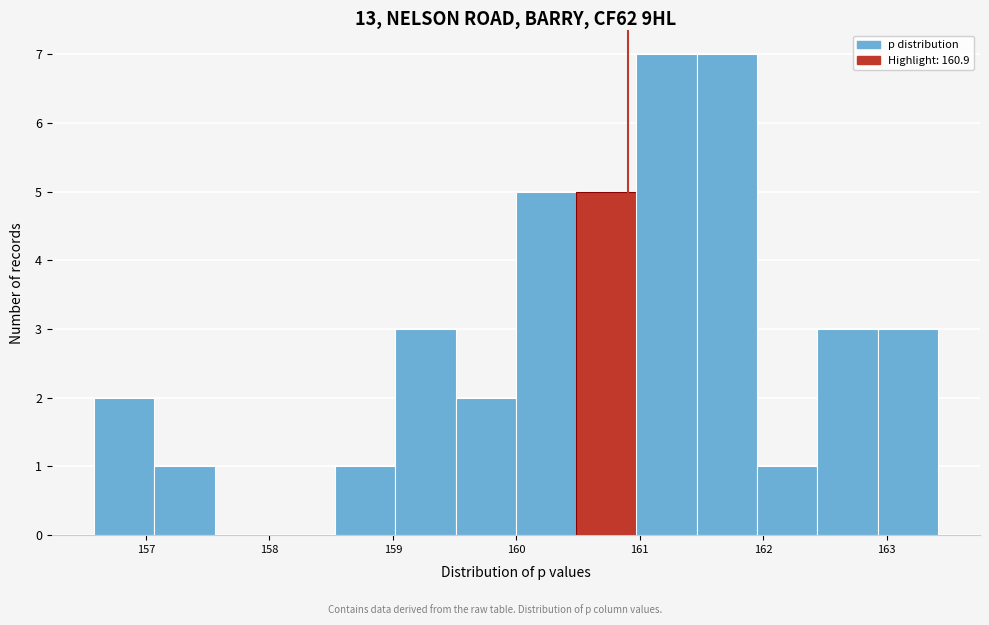

Reading left to right, transcribe this chart: for each bar, give the range it covers on the x-axis and its height. Neither the bar edges nor the heights are printed on the chart, so give them approximately, as read against the axes.

156.6 to 157.1: 2
157.1 to 157.6: 1
157.6 to 158.0: 0
158.0 to 158.5: 0
158.5 to 159.0: 1
159.0 to 159.5: 3
159.5 to 160.0: 2
160.0 to 160.5: 5
160.5 to 161.0: 5
161.0 to 161.5: 7
161.5 to 161.9: 7
161.9 to 162.4: 1
162.4 to 162.9: 3
162.9 to 163.4: 3